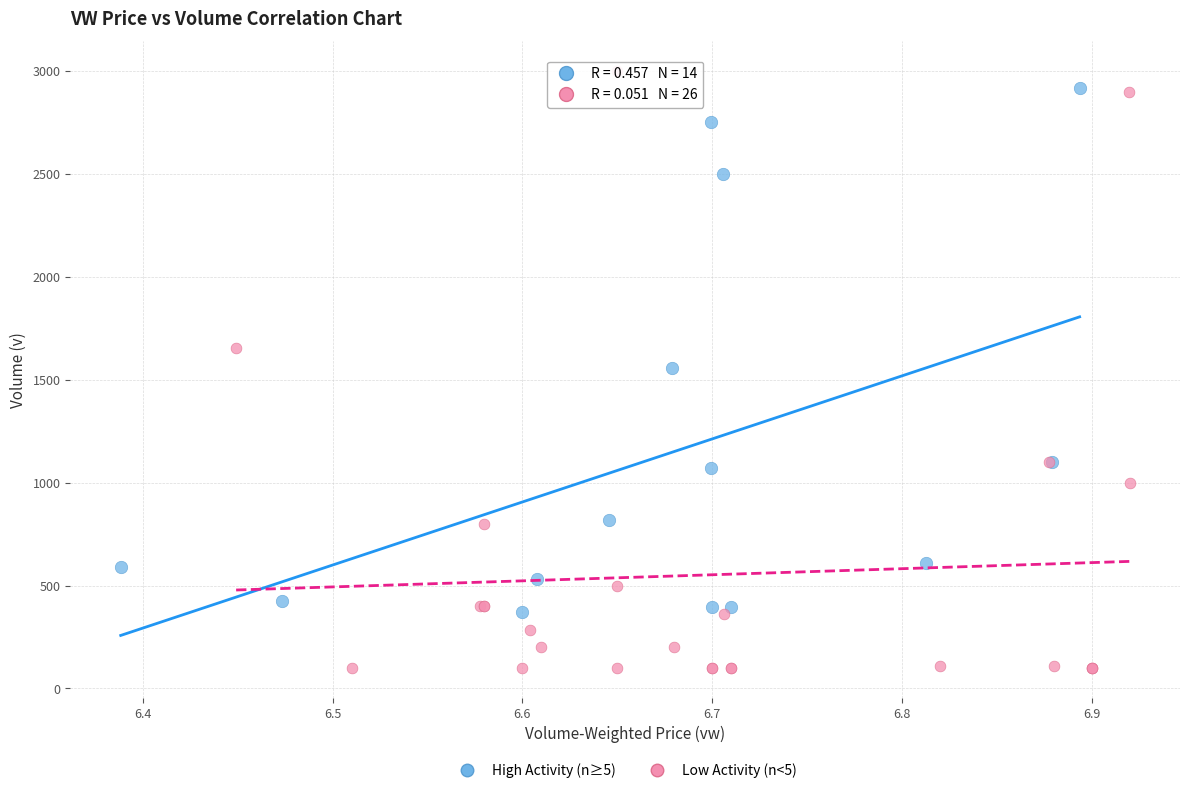

Which series contains the highest Y value?

Low Activity (n<5)